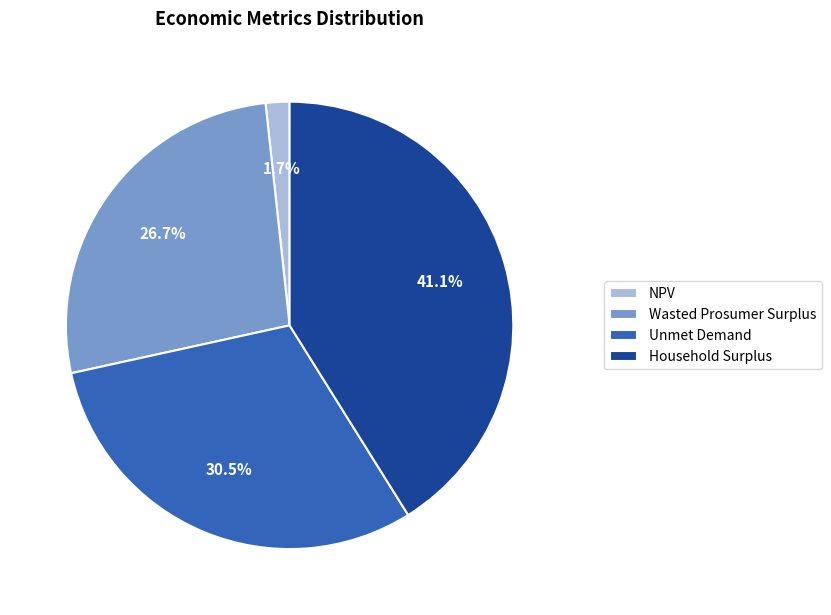

What is the ratio of the value at Household Surplus to the value at Wasted Prosumer Surplus?

1.5